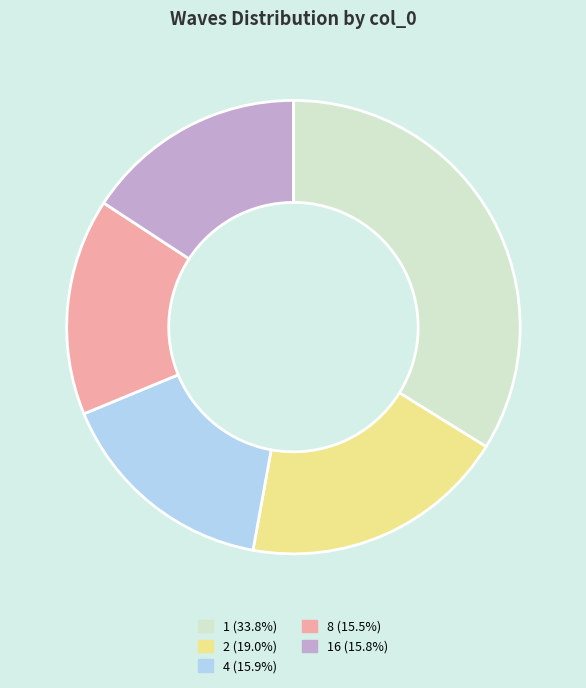

Do 16 (15.8%) and 2 (19.0%) together represent more than half of the pie?

No